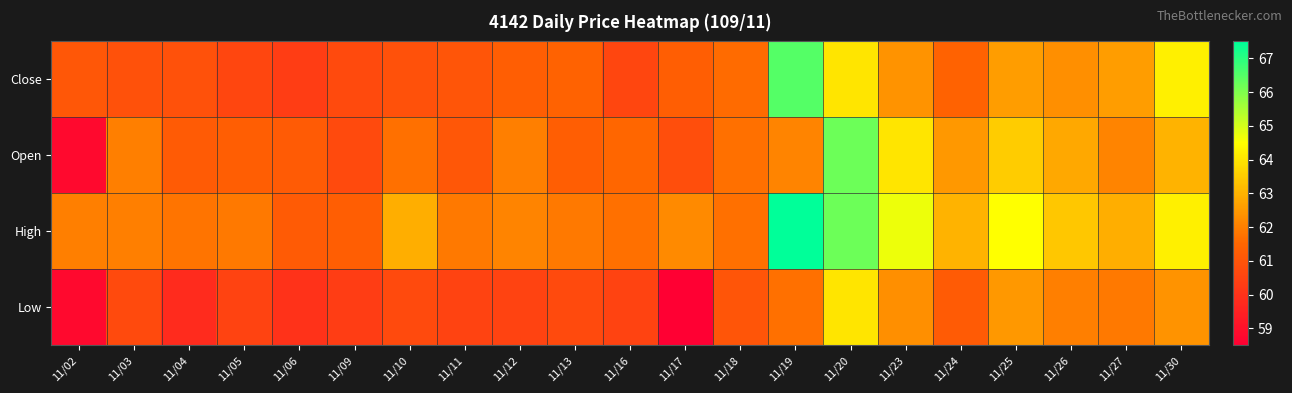

Reading left to right, transcribe all the data shown in this chart.

Close: 11/02=61.1	11/03=60.9	11/04=60.9	11/05=60.6	11/06=60.3	11/09=60.7	11/10=60.9	11/11=61.0	11/12=61.3	11/13=61.4	11/16=60.6	11/17=61.3	11/18=61.6	11/19=66.5	11/20=64.0	11/23=62.4	11/24=61.4	11/25=62.6	11/26=62.3	11/27=62.6	11/30=64.2
Open: 11/02=58.8	11/03=62.0	11/04=61.2	11/05=61.3	11/06=61.2	11/09=60.7	11/10=61.7	11/11=61.1	11/12=62.0	11/13=61.3	11/16=61.5	11/17=60.8	11/18=61.7	11/19=62.1	11/20=66.2	11/23=64.0	11/24=62.5	11/25=63.5	11/26=62.8	11/27=62.1	11/30=63.0
High: 11/02=62.0	11/03=62.0	11/04=61.8	11/05=61.9	11/06=61.2	11/09=61.3	11/10=62.9	11/11=61.9	11/12=62.1	11/13=61.9	11/16=61.7	11/17=62.2	11/18=61.7	11/19=67.5	11/20=66.2	11/23=64.7	11/24=63.0	11/25=64.5	11/26=63.4	11/27=62.9	11/30=64.2
Low: 11/02=58.8	11/03=60.7	11/04=59.8	11/05=60.5	11/06=60.0	11/09=60.3	11/10=60.7	11/11=60.5	11/12=60.5	11/13=60.7	11/16=60.5	11/17=58.5	11/18=61.0	11/19=61.7	11/20=64.0	11/23=62.3	11/24=61.2	11/25=62.5	11/26=62.0	11/27=61.9	11/30=62.4